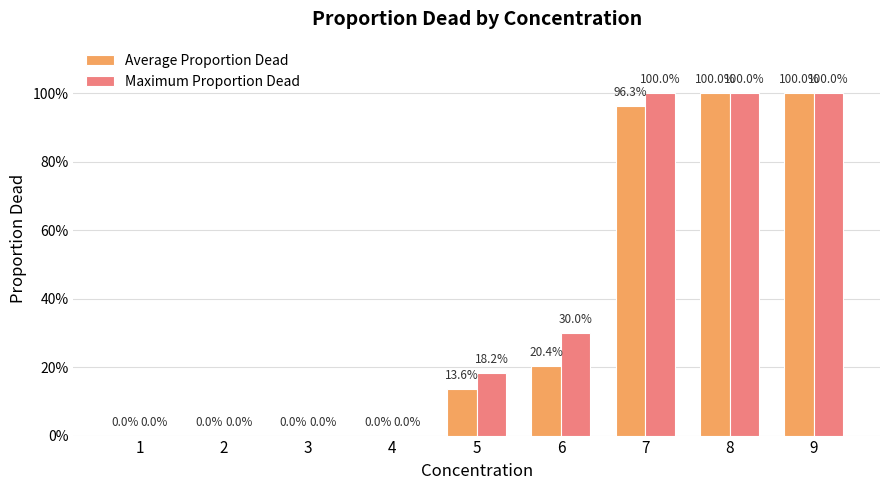

The Average Proportion Dead series shows 1.8 at 8. True or false?

False